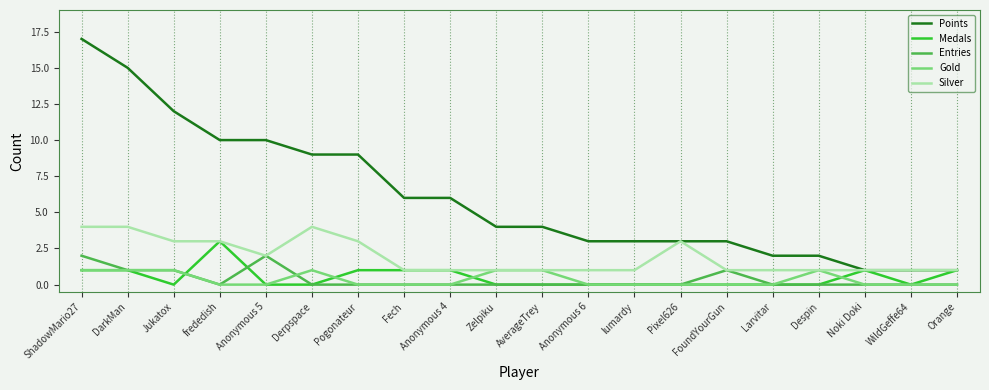

What position from the left is Derpspace?

6